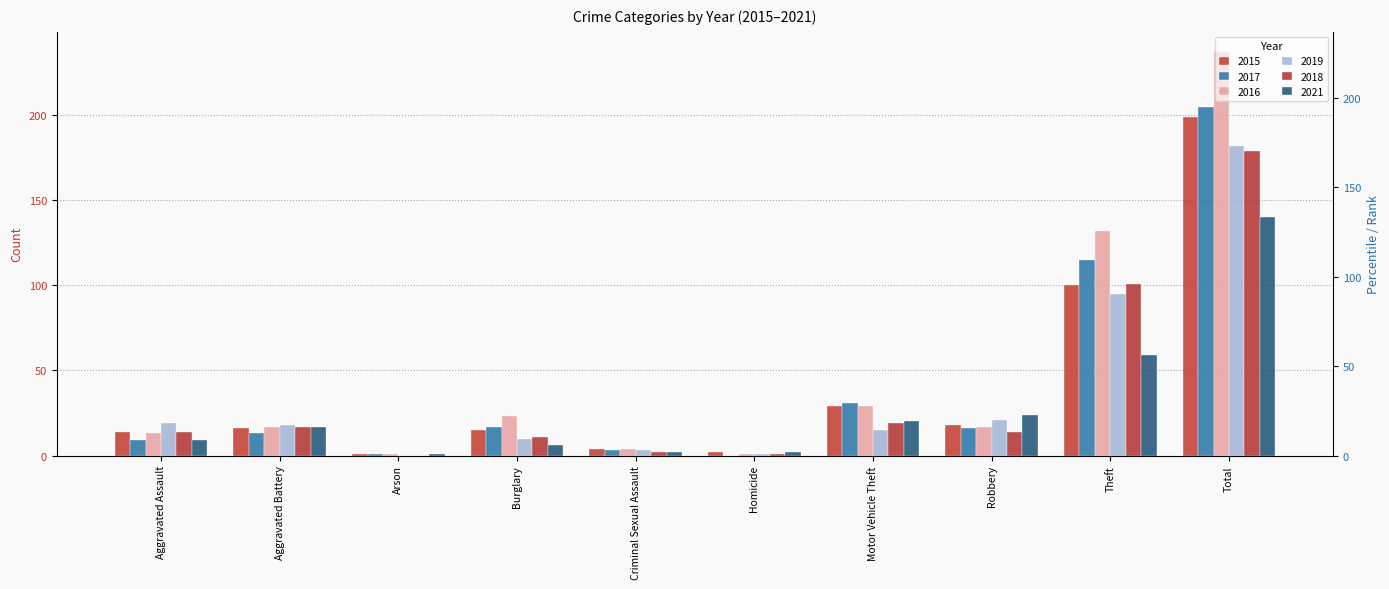

Reading left to right, extract all data points from this chart.

2015: 14	16	1	15	4	2	29	18	100	199
2017: 9	13	1	17	3	0	31	16	115	205
2016: 13	17	1	23	4	1	29	17	132	237
2019: 19	18	0	10	3	1	15	21	95	182
2018: 14	17	0	11	2	1	19	14	101	179
2021: 9	17	1	6	2	2	20	24	59	140